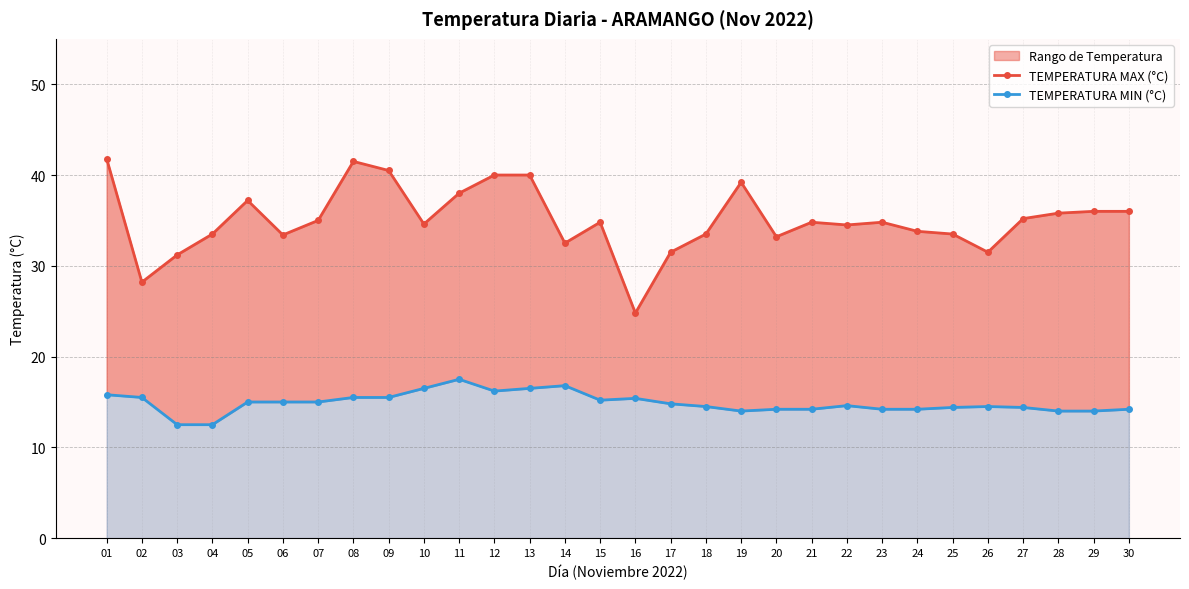

Is the value of TEMPERATURA MIN (°C) at 13 greater than the value of TEMPERATURA MAX (°C) at 08?

No